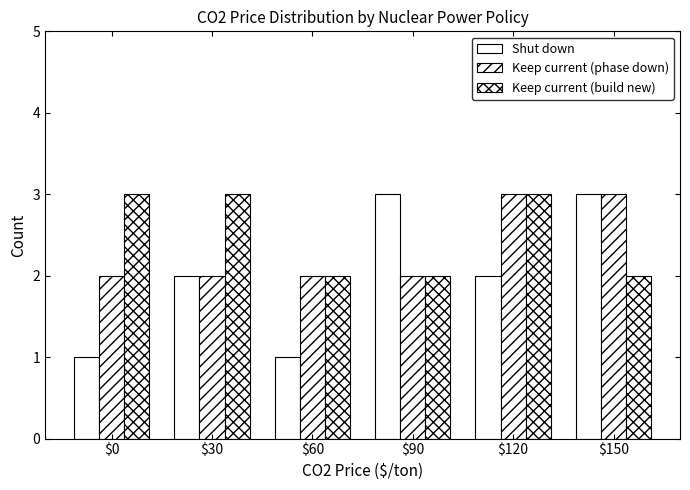

Read the Shut down value at $0.

1